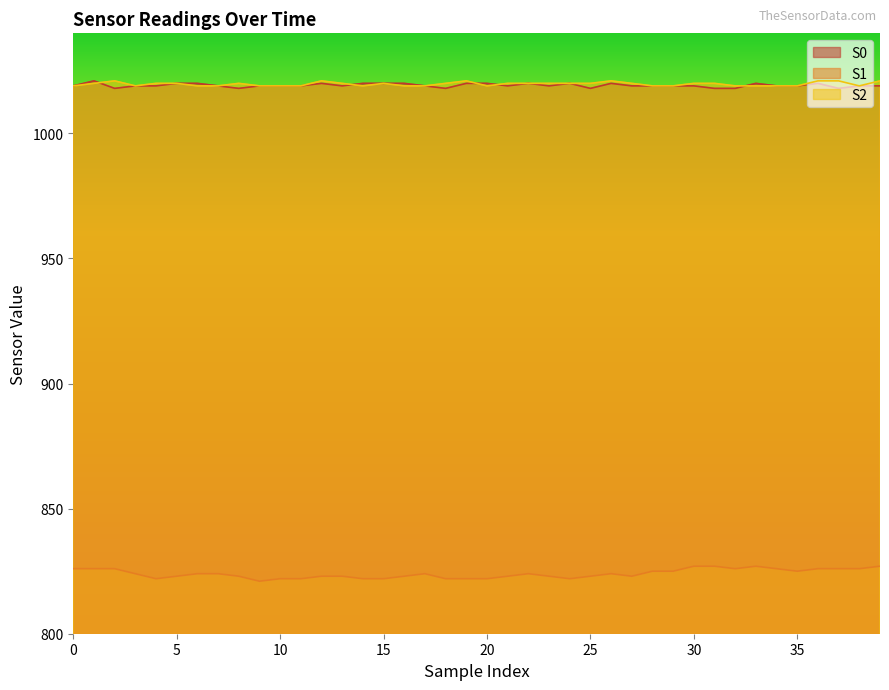

Which series has the largest total across all categories?

S2